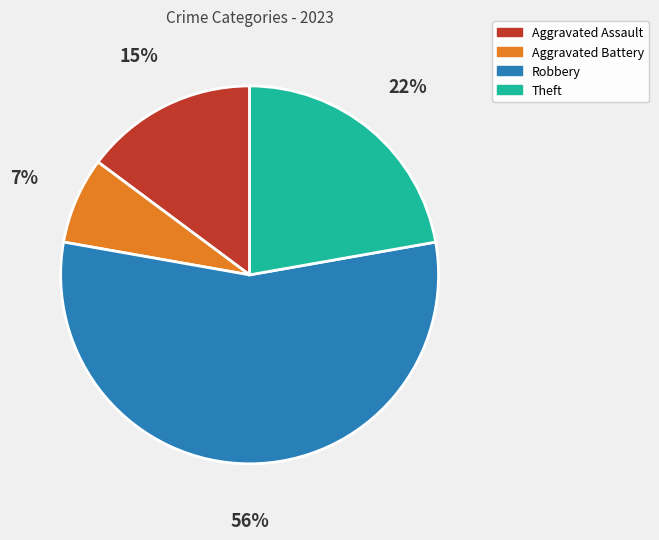

Is there a majority slice in this chart?

Yes